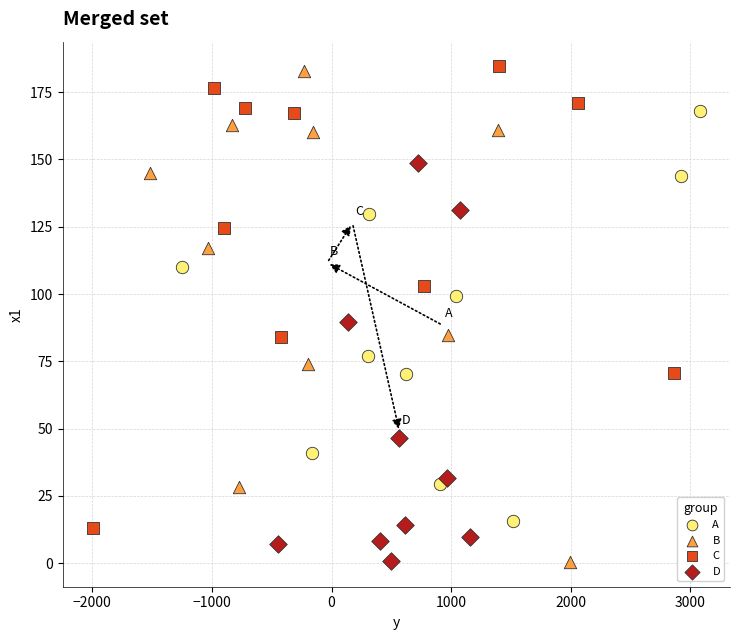

What are all the series names shown in the legend?

A, B, C, D